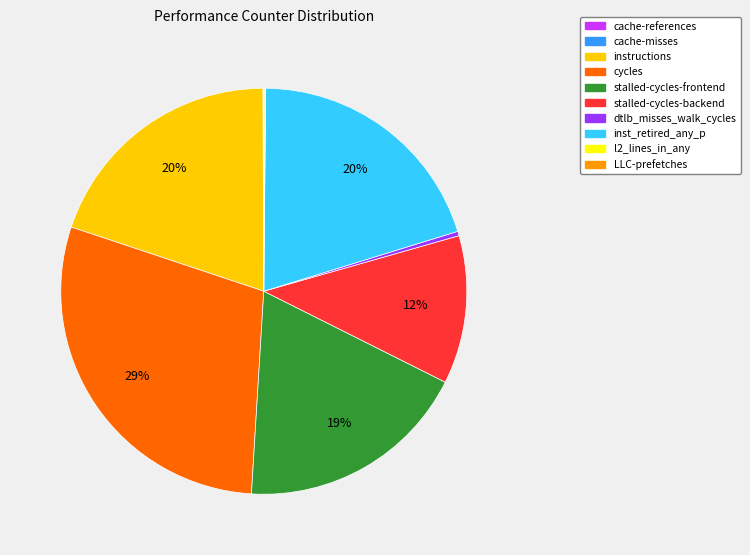

Is there any slice that represents more than half of the pie?

No